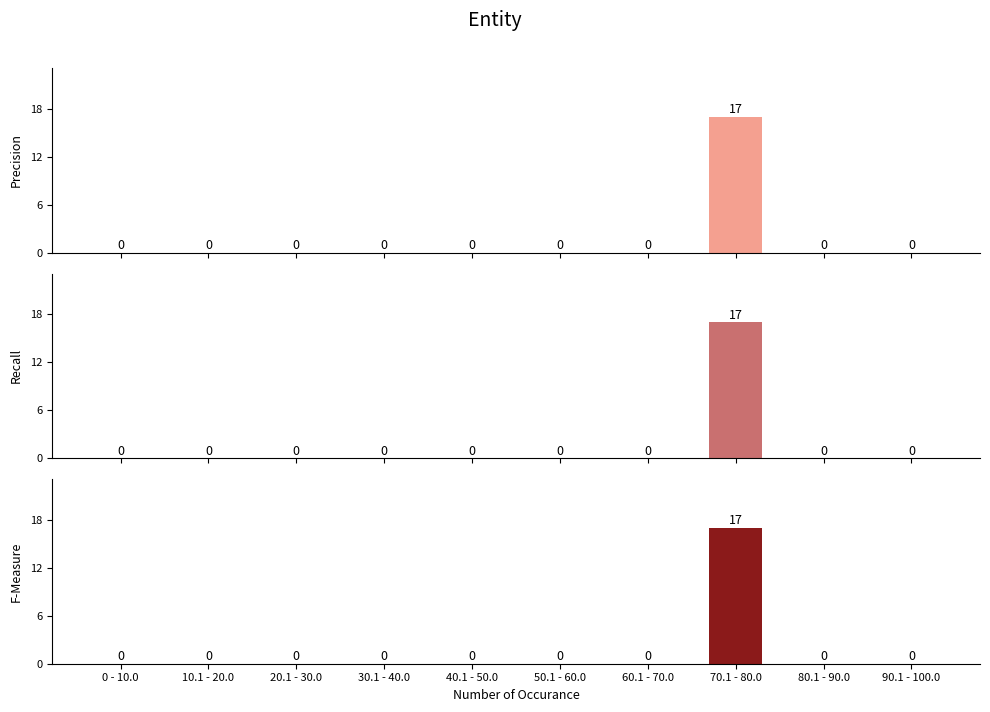

At which label does Recall reach its minimum?

0 - 10.0